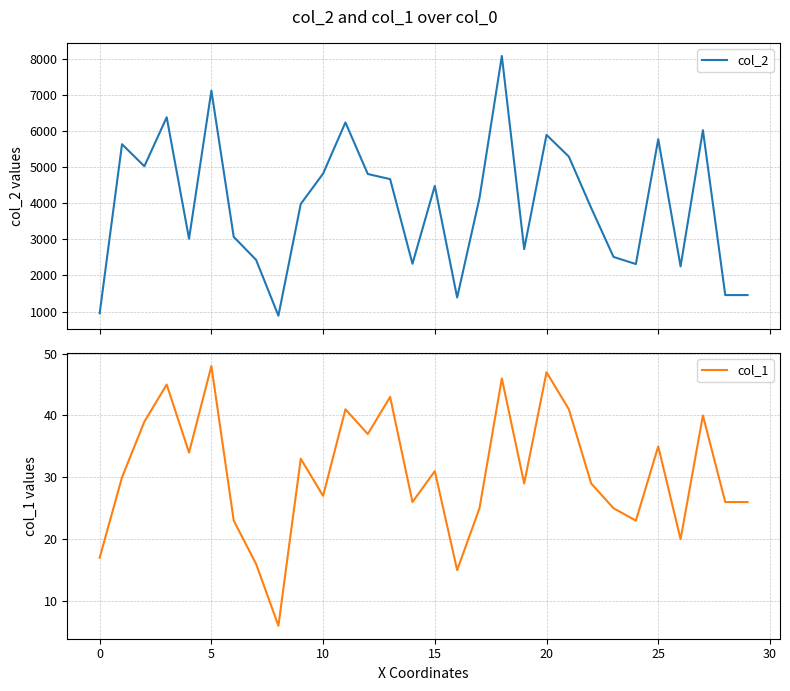

The value of col_1 at 19 is 16. True or false?

False